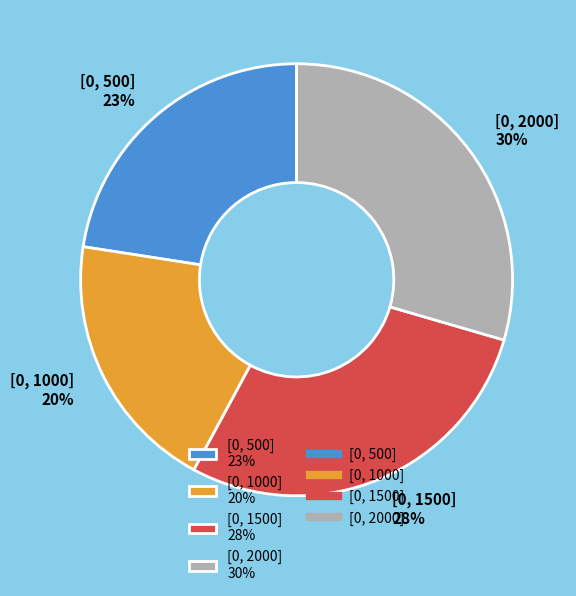

Which has a higher value, [0, 500] 23% or [0, 1000] 20%?

[0, 500] 23%